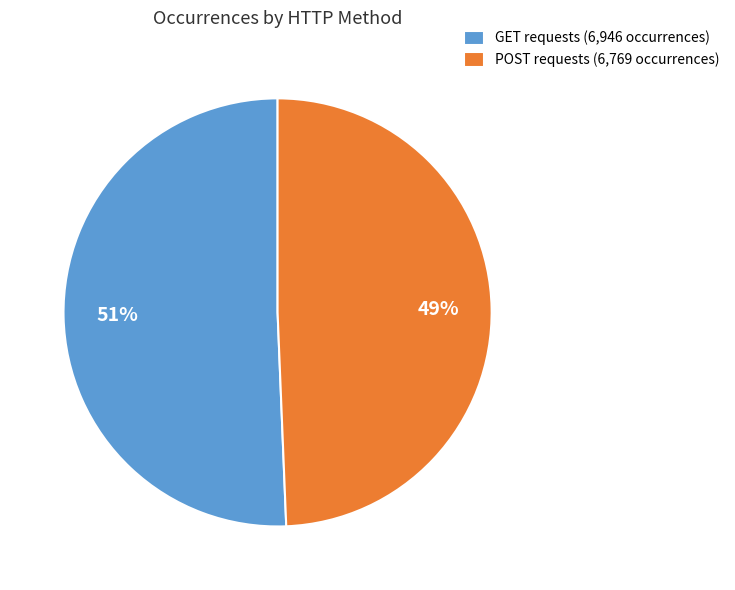

Is the sum of GET requests (6,946 occurrences) and POST requests (6,769 occurrences) greater than half?

Yes